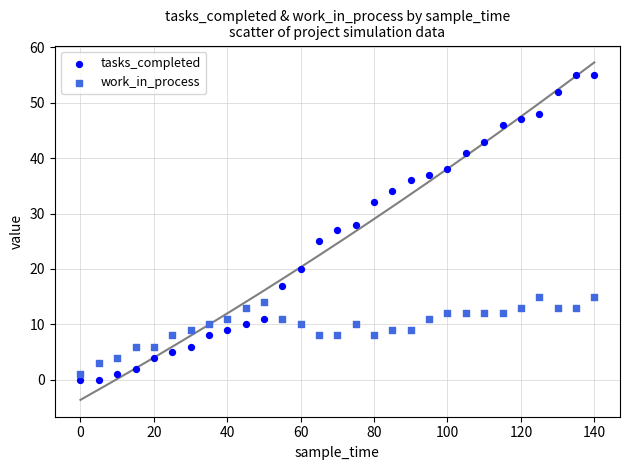

Which series reaches the minimum Y coordinate?

tasks_completed